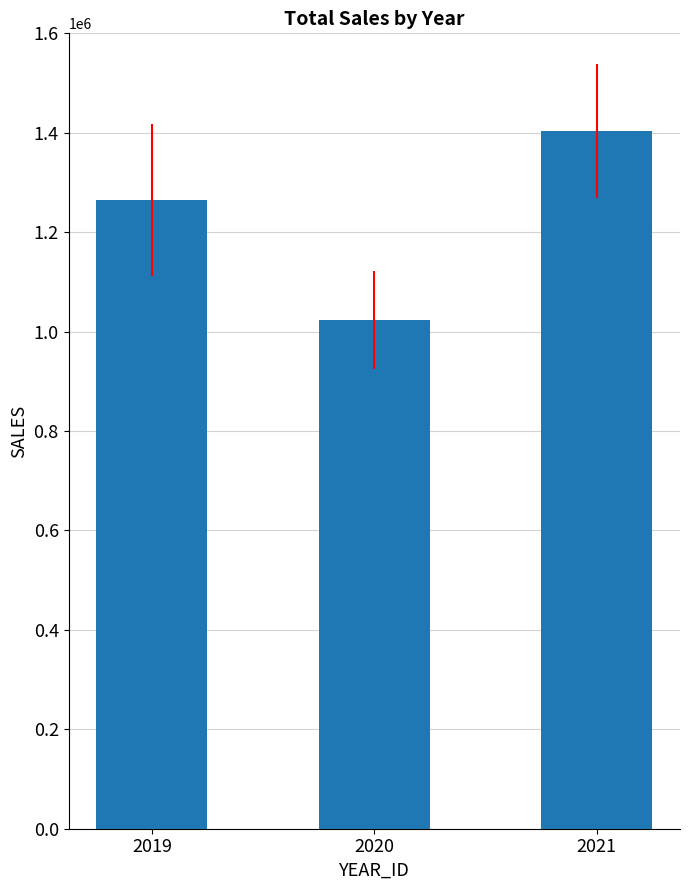

How many distinct data groups are displayed?

1